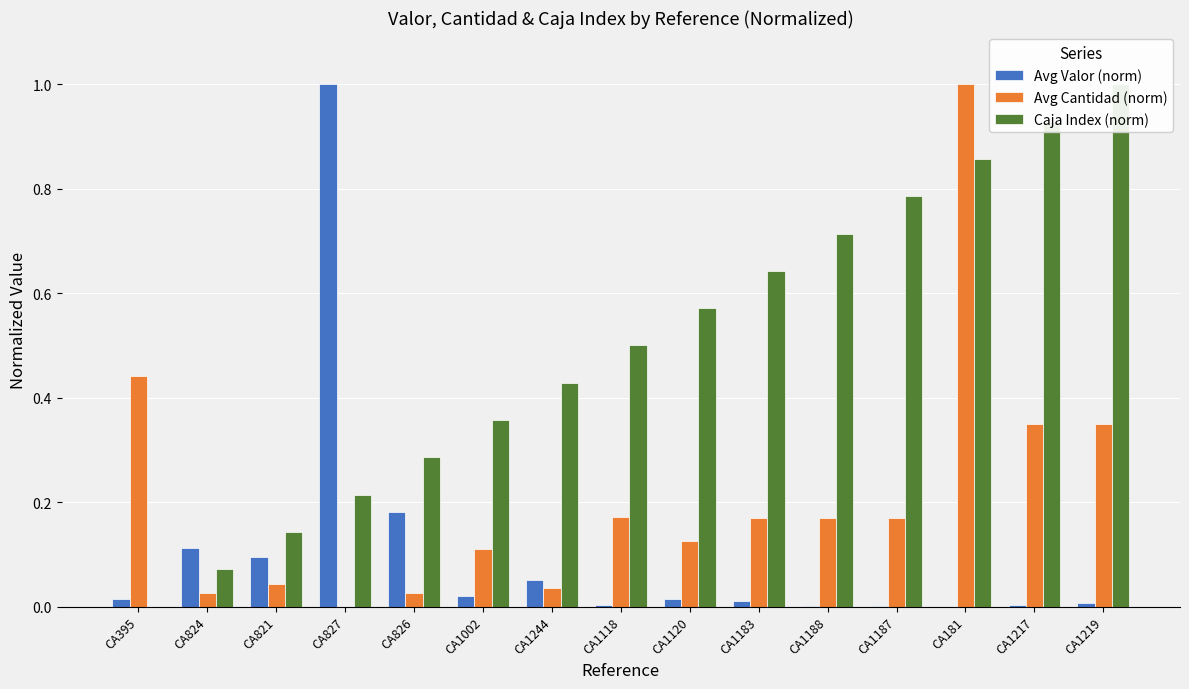

What is the difference between the second highest and second lowest values in the Avg Valor (norm) series?

0.2